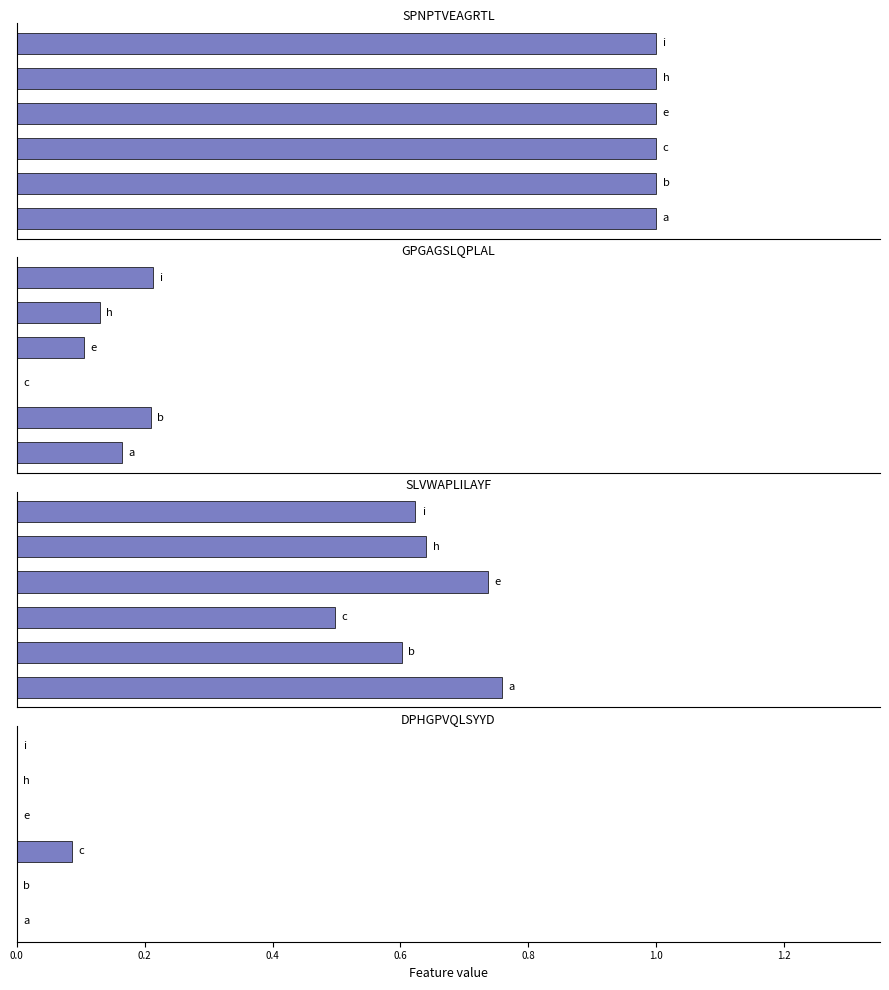

Read the GPGAGSLQPLAL value at 0.0.

0.2